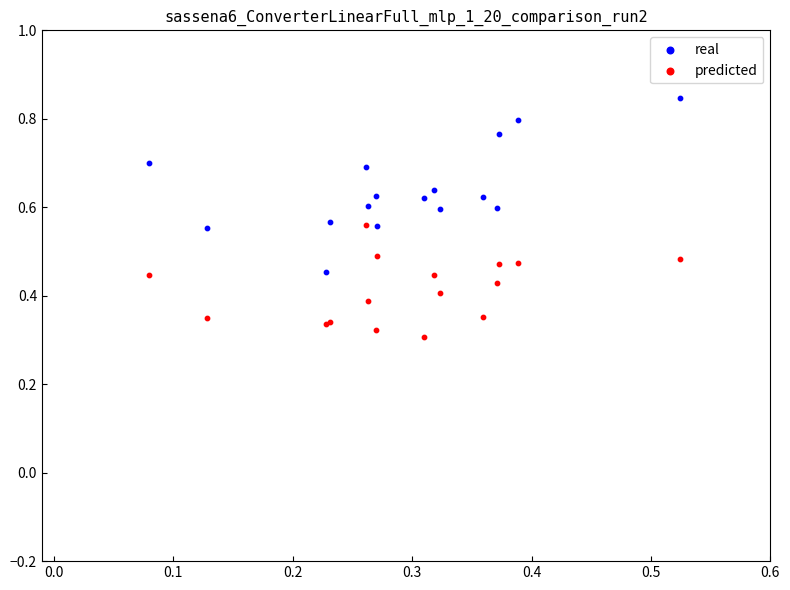

Which series reaches the minimum Y coordinate?

predicted